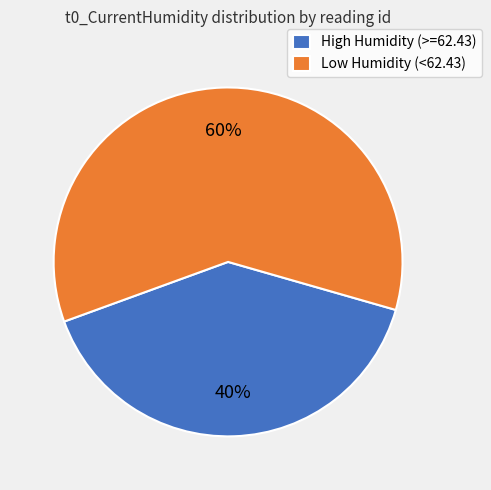

Which category has the biggest portion of the pie?

Low Humidity (<62.43)